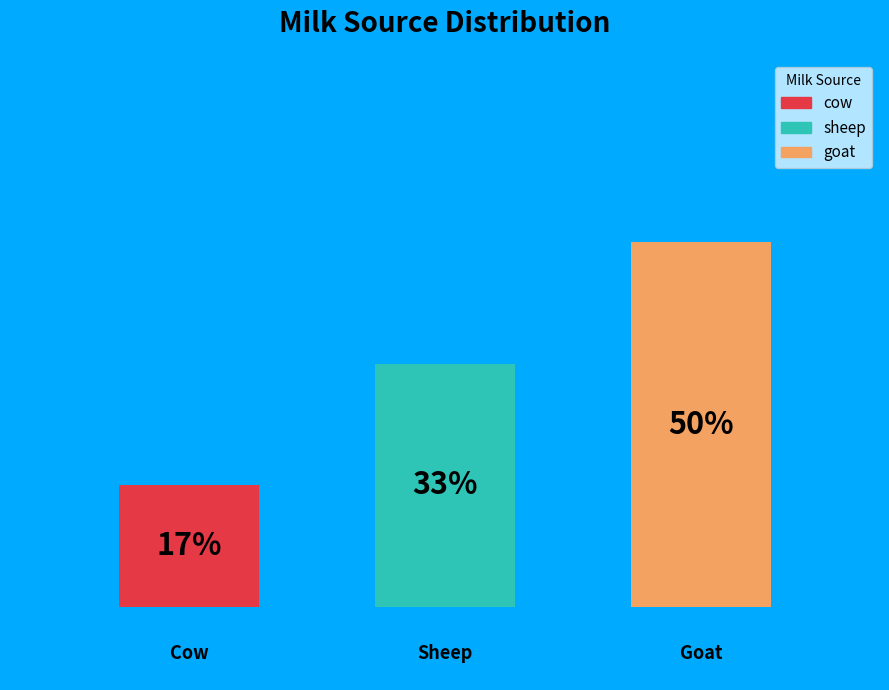

How many slices are in this pie chart?

3